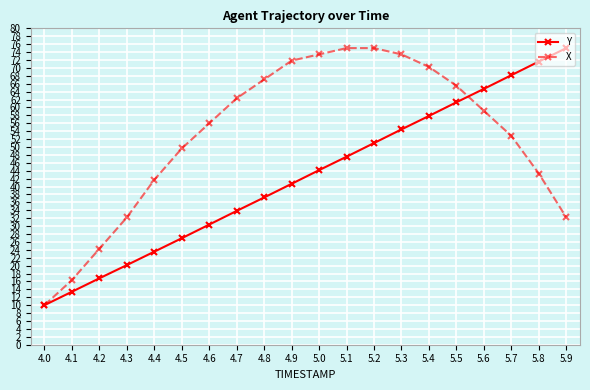

What are all the series names shown in the legend?

Y, X